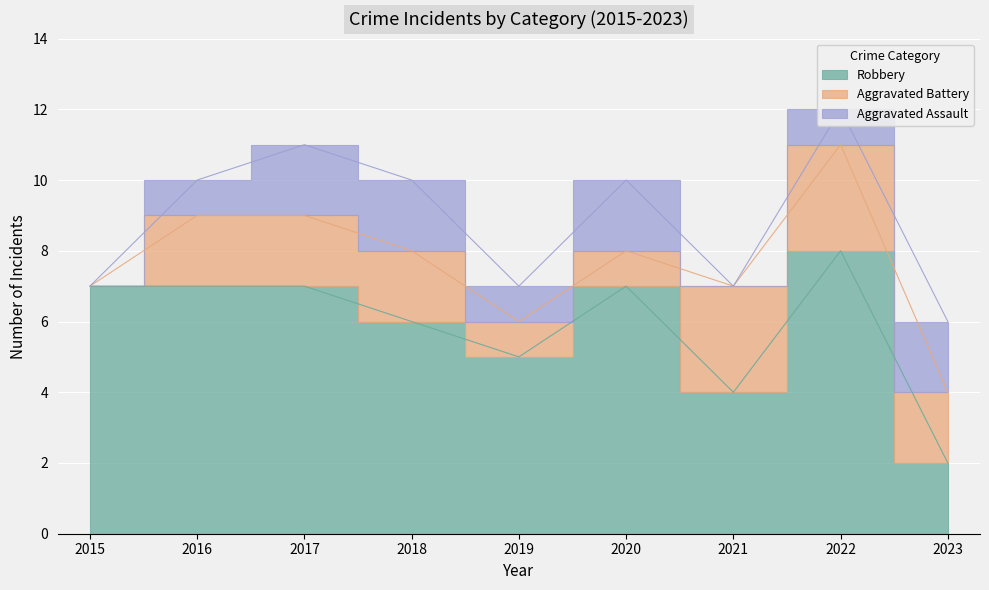

The Aggravated Assault series shows 0 at 2021. True or false?

True